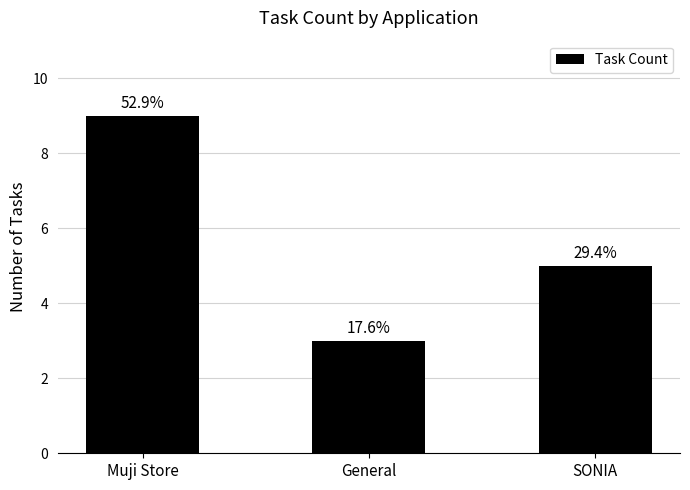

What is the difference between the maximum and minimum values?

6